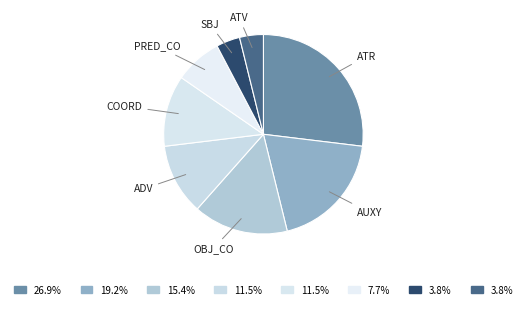

To the nearest percent, what is the average slice percentage?

12%